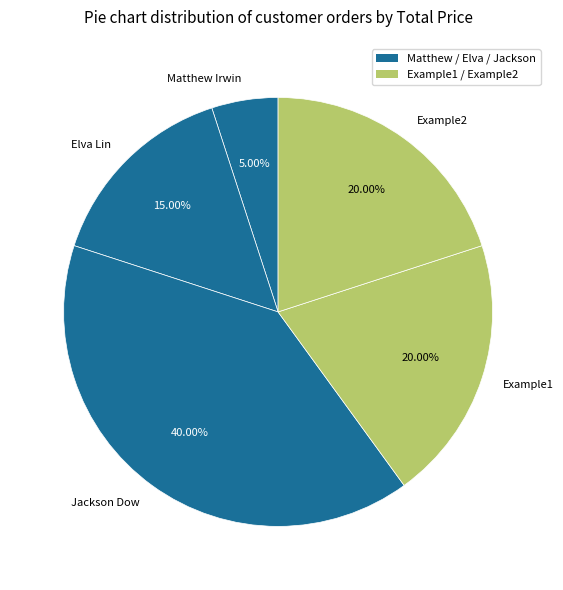

The Example1 slice represents 12% of the pie. True or false?

False